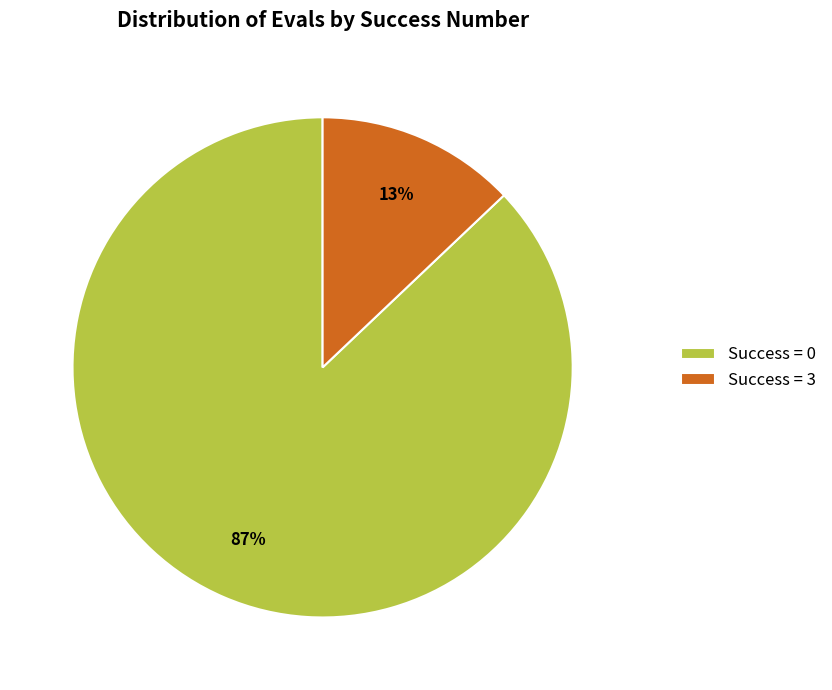

To the nearest percent, what is the difference between the largest and smallest slice percentages?

74%